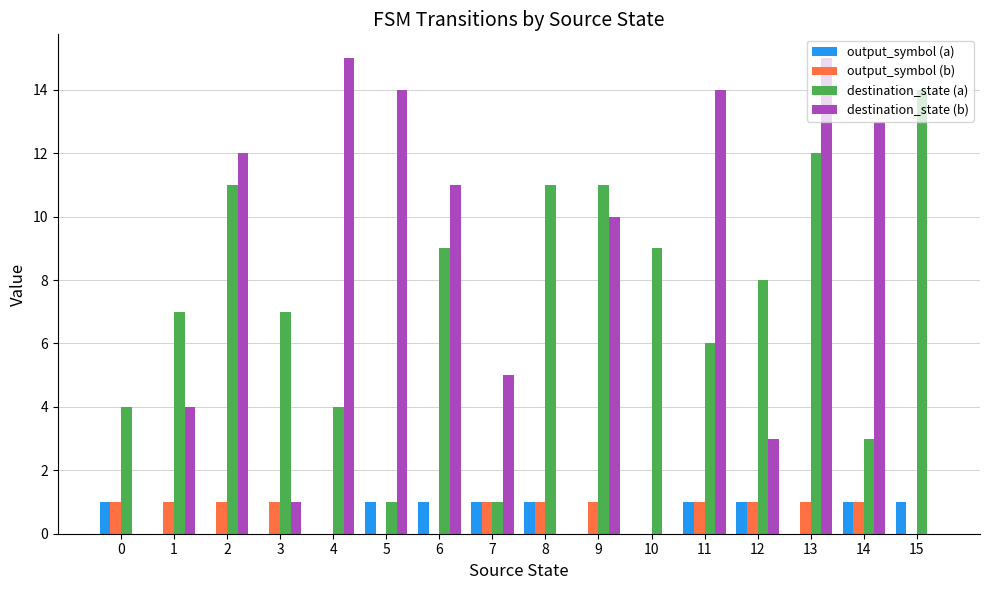

Is the value of output_symbol (b) at 4 greater than the value of output_symbol (a) at 7?

No